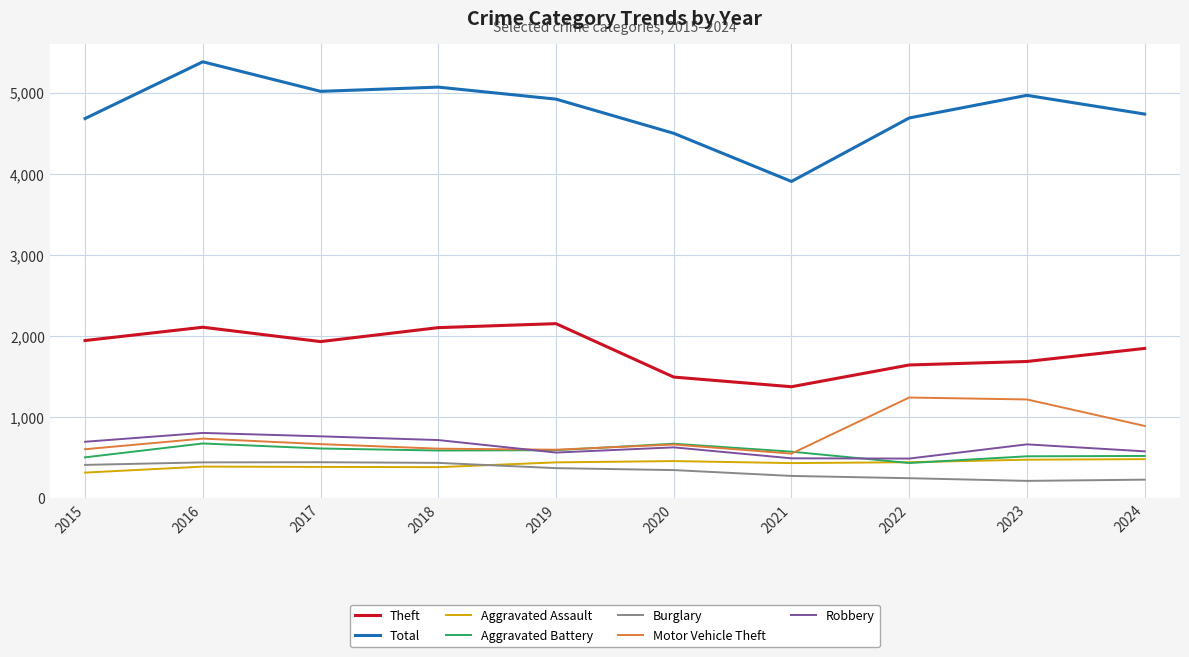

What is the difference between the highest and lowest values at 2015?

4362